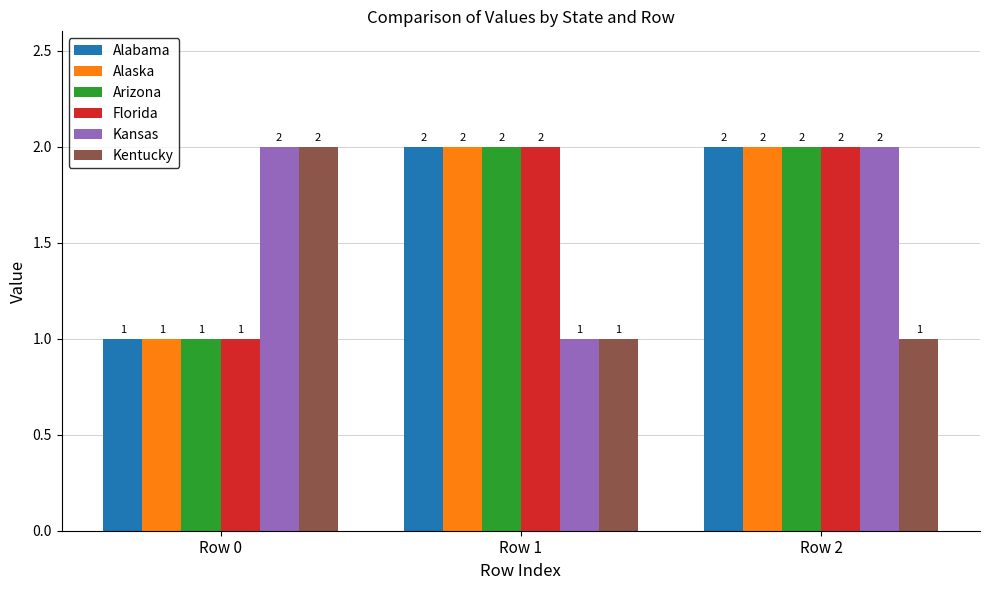

Is it true that Florida equals 0 at Row 0?

False